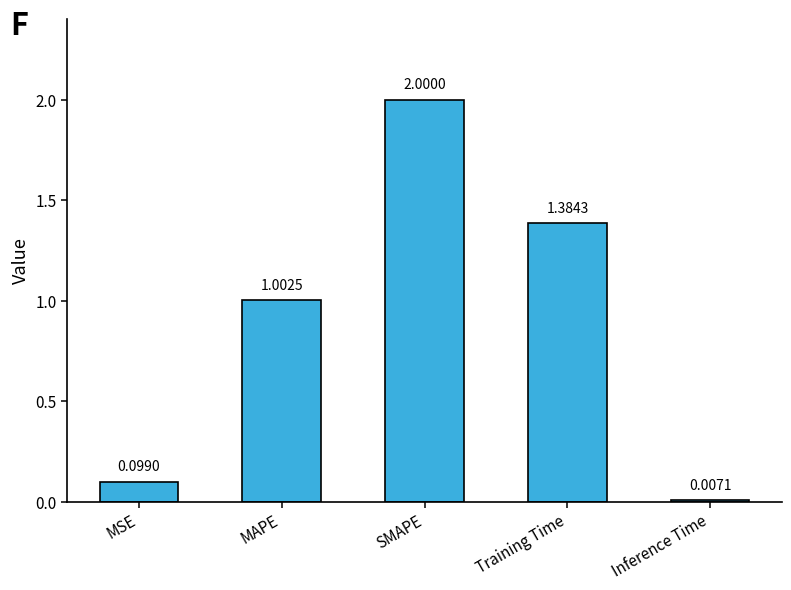

At which label does the data first exceed 1?

MAPE